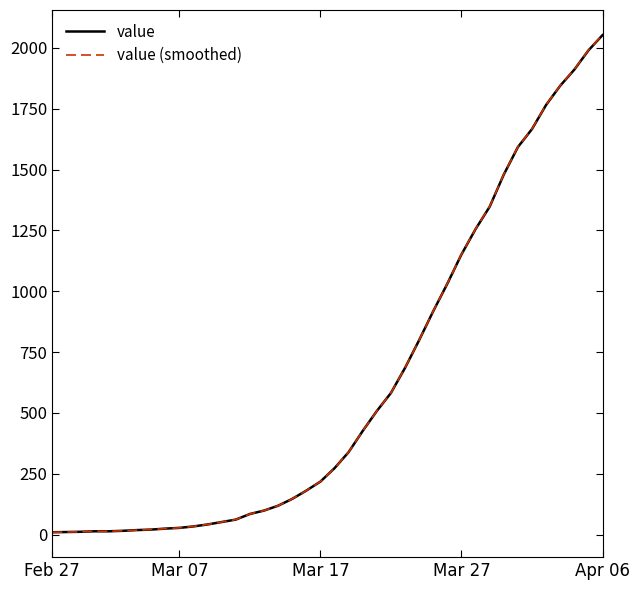

What are all the series names shown in the legend?

value, value (smoothed)